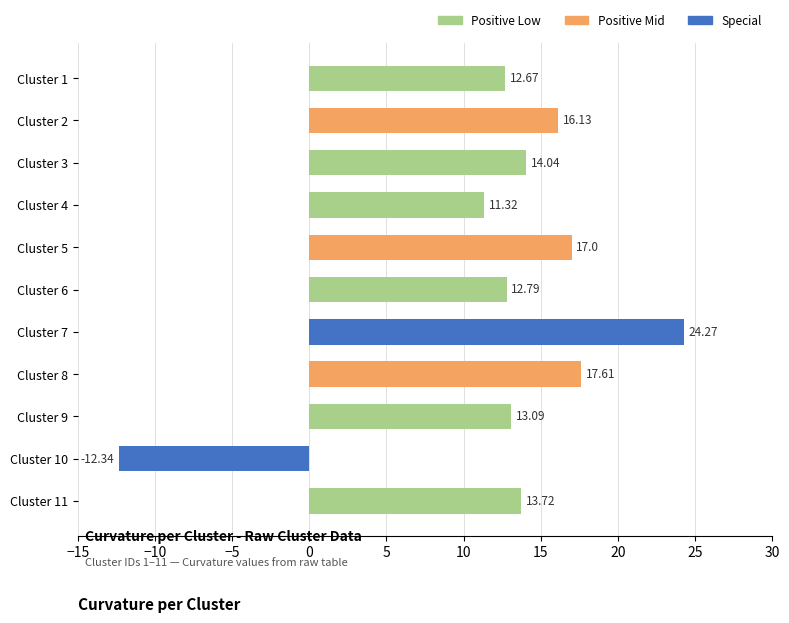

Rank the categories by value from highest to lowest.

Cluster 7, Cluster 8, Cluster 5, Cluster 2, Cluster 3, Cluster 11, Cluster 9, Cluster 6, Cluster 1, Cluster 4, Cluster 10